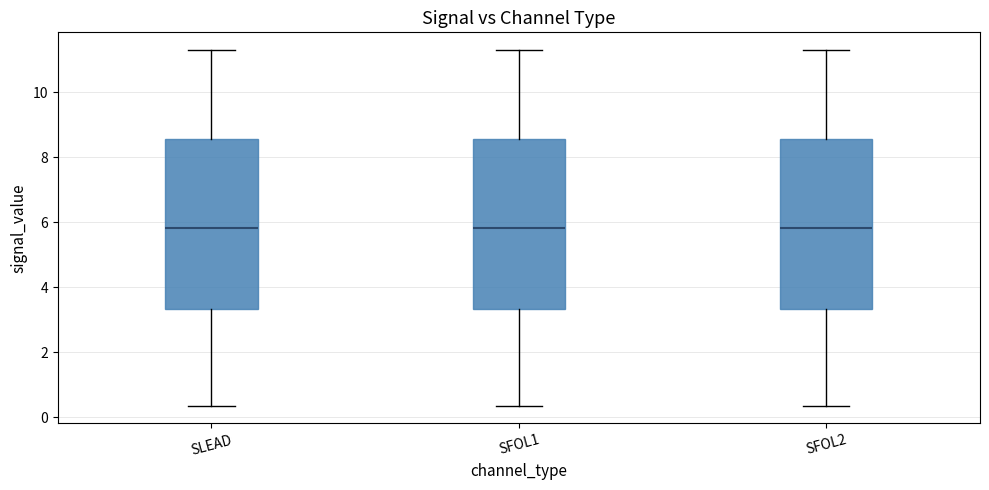

Where does the median line of the box for SLEAD sit on the y-axis? The values are not printed on the chart, so give them approximately, as read against the axis.

5.8